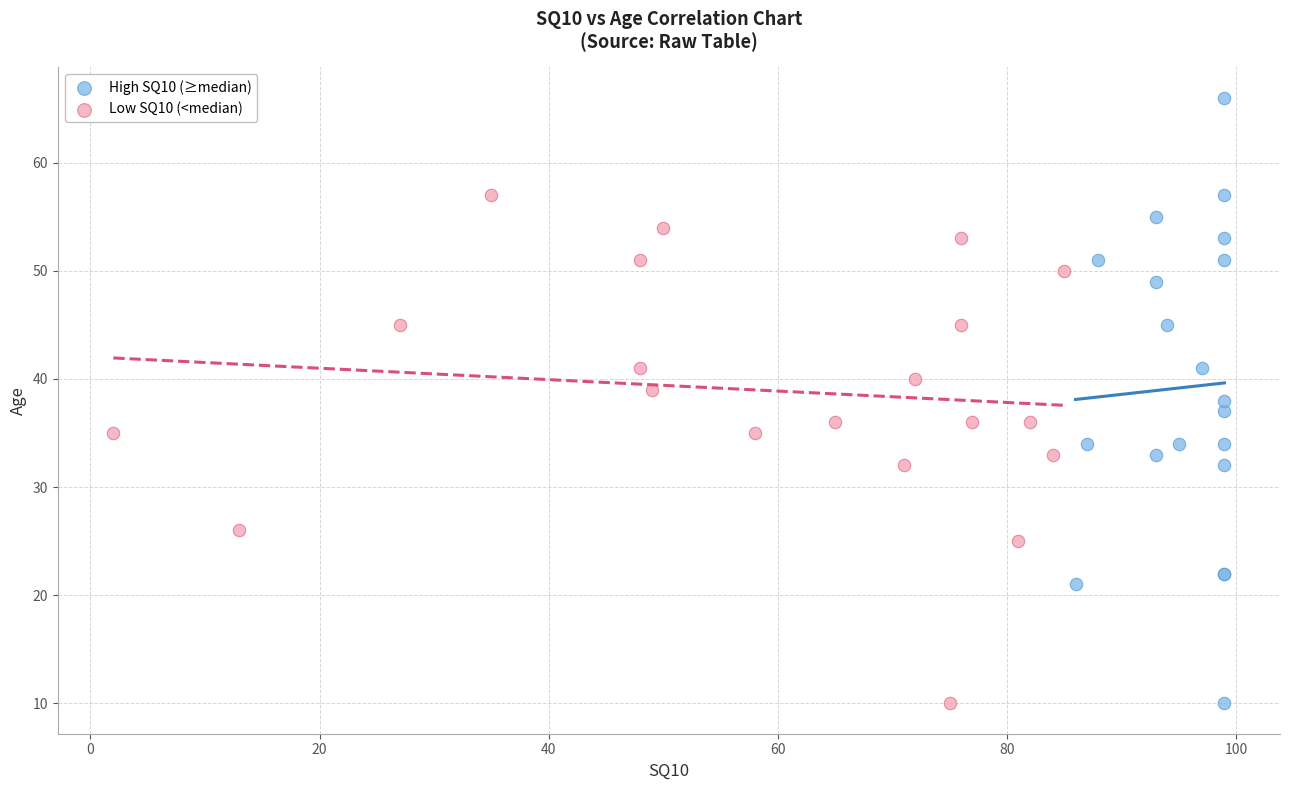

Which series has the widest spread of Y values?

High SQ10 (≥median)